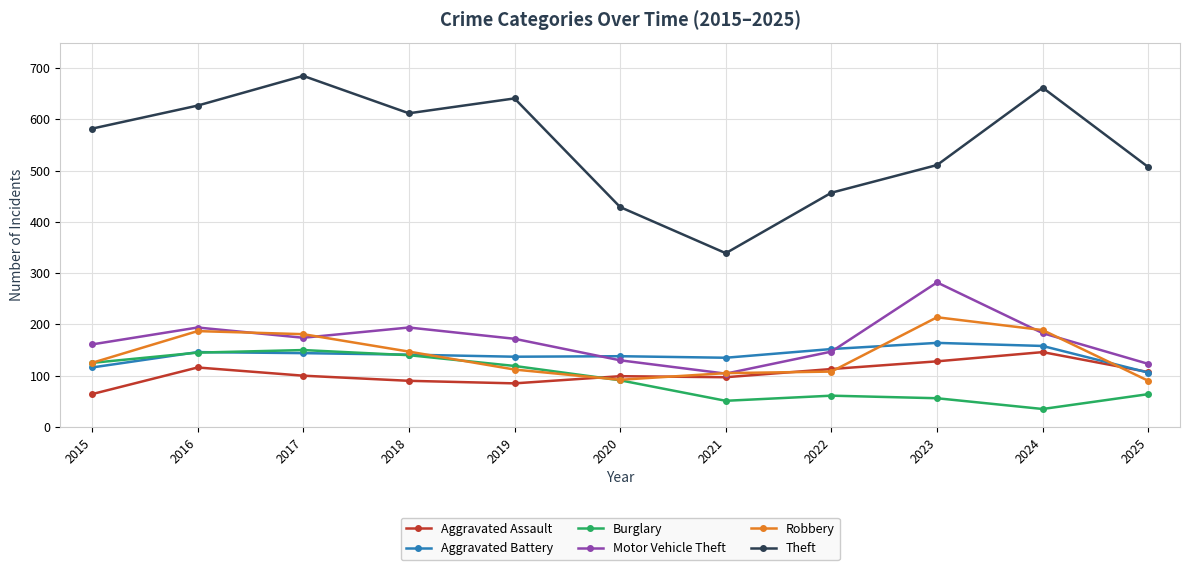

What is the sum of the Theft values at 2017 and 2019?

1326